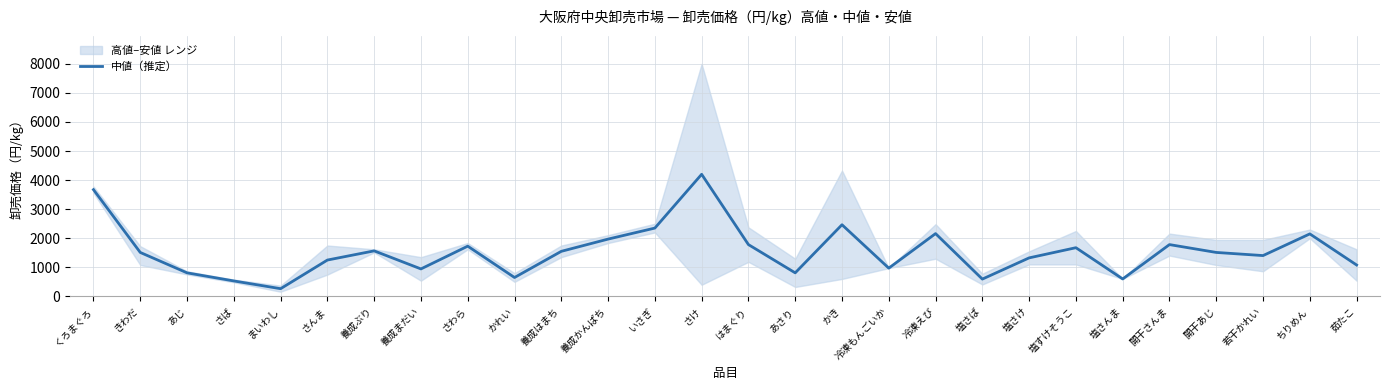

What position from the left is まいわし?

5